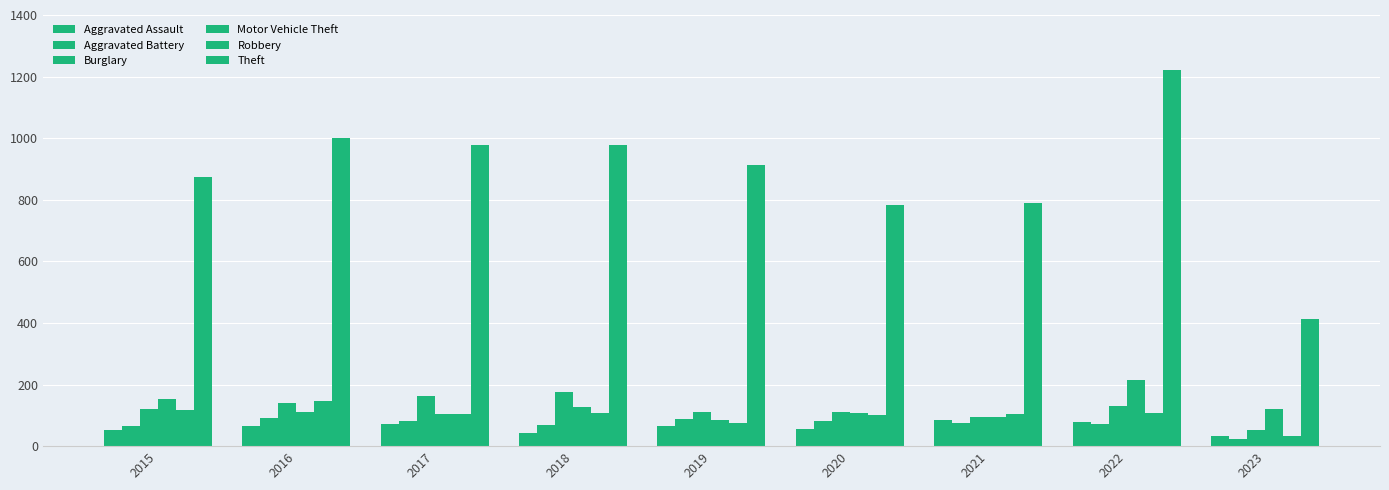

At which category does the chart reach its minimum across all series?

2023